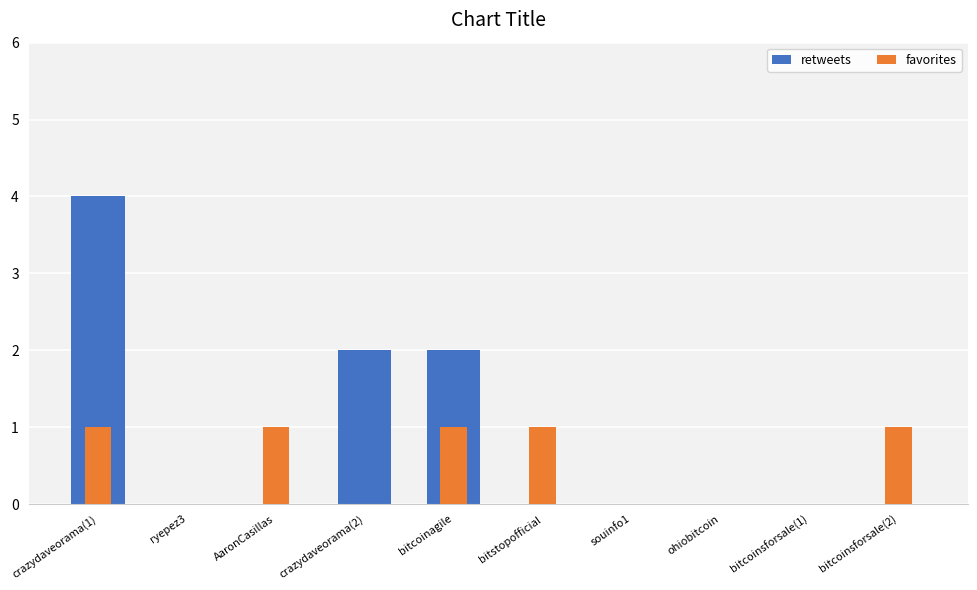

Reading left to right, extract all data points from this chart.

retweets: crazydaveorama(1)=4	ryepez3=0	AaronCasillas=0	crazydaveorama(2)=2	bitcoinagile=2	bitstopofficial=0	souinfo1=0	ohiobitcoin=0	bitcoinsforsale(1)=0	bitcoinsforsale(2)=0
favorites: crazydaveorama(1)=1	ryepez3=0	AaronCasillas=1	crazydaveorama(2)=0	bitcoinagile=1	bitstopofficial=1	souinfo1=0	ohiobitcoin=0	bitcoinsforsale(1)=0	bitcoinsforsale(2)=1